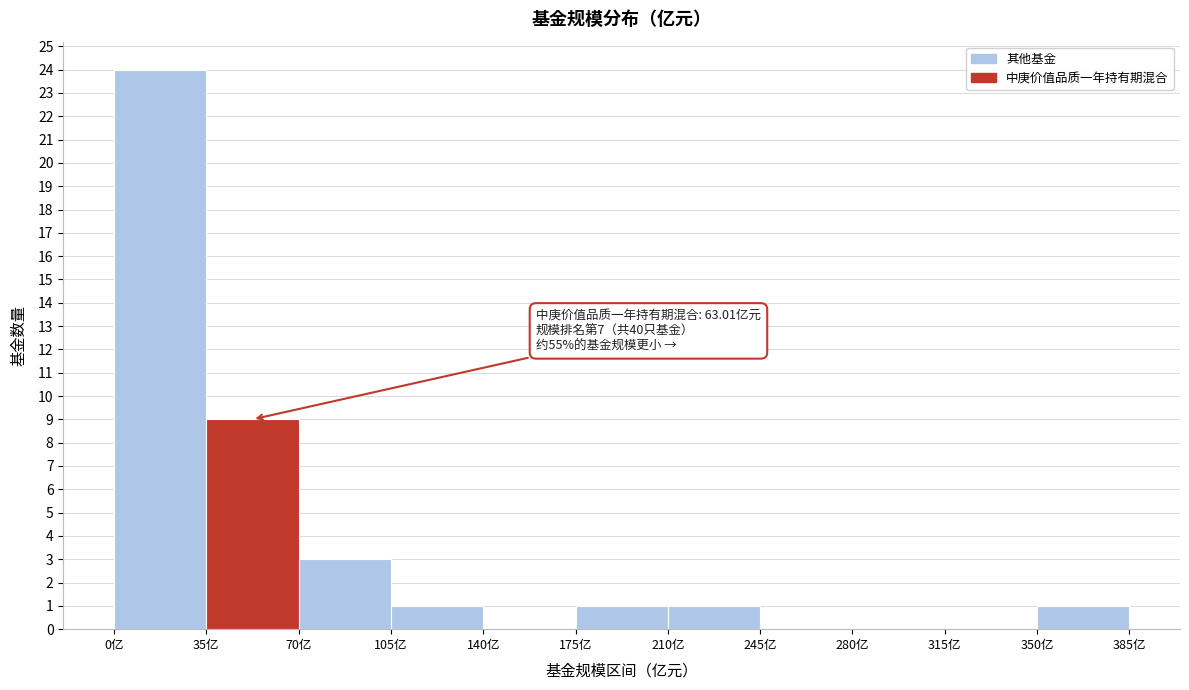

Over which range of the x-axis is the bar tallest?

0 to 35